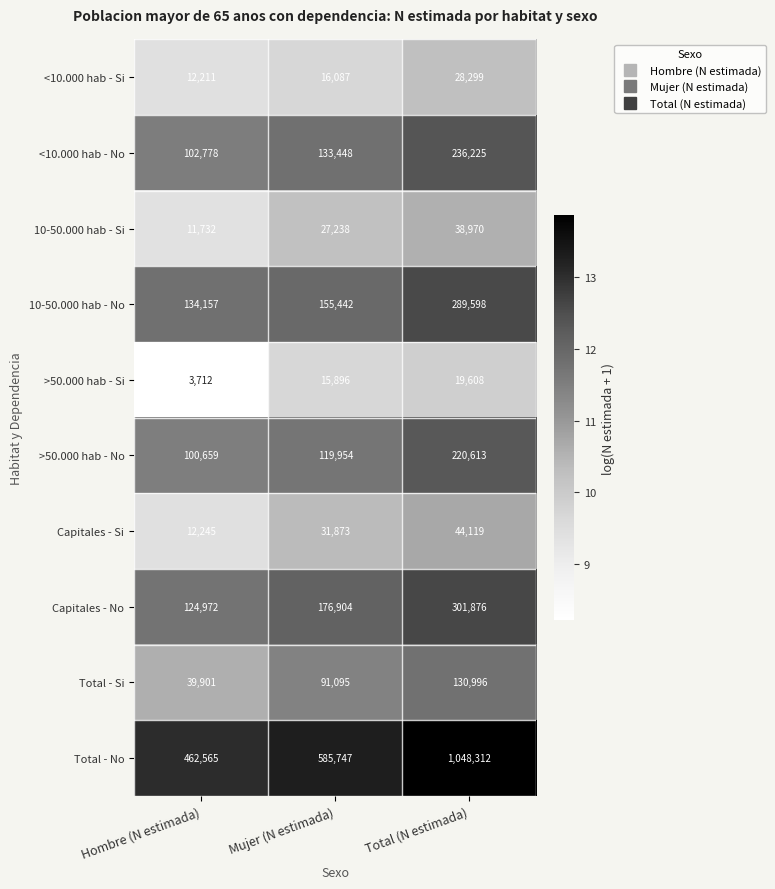

What is the sum of the Total - Si values at Mujer (N estimada) and Hombre (N estimada)?

130996